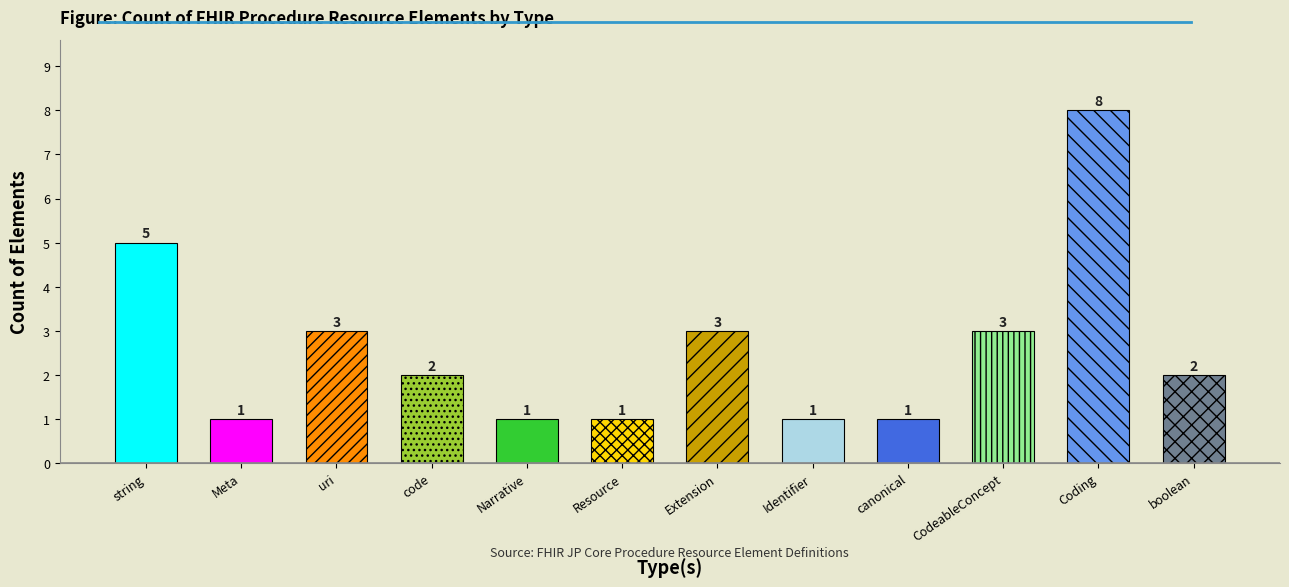

The value at Meta is 1. True or false?

True